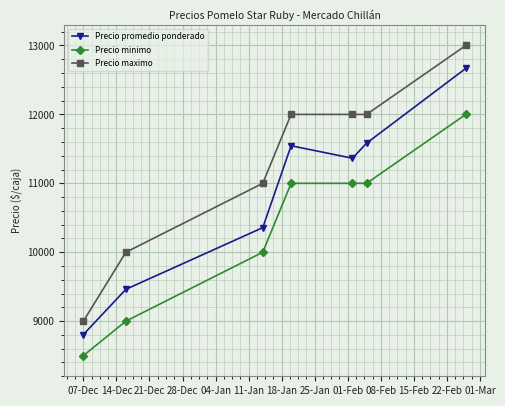

Which series has the largest total across all categories?

Precio maximo